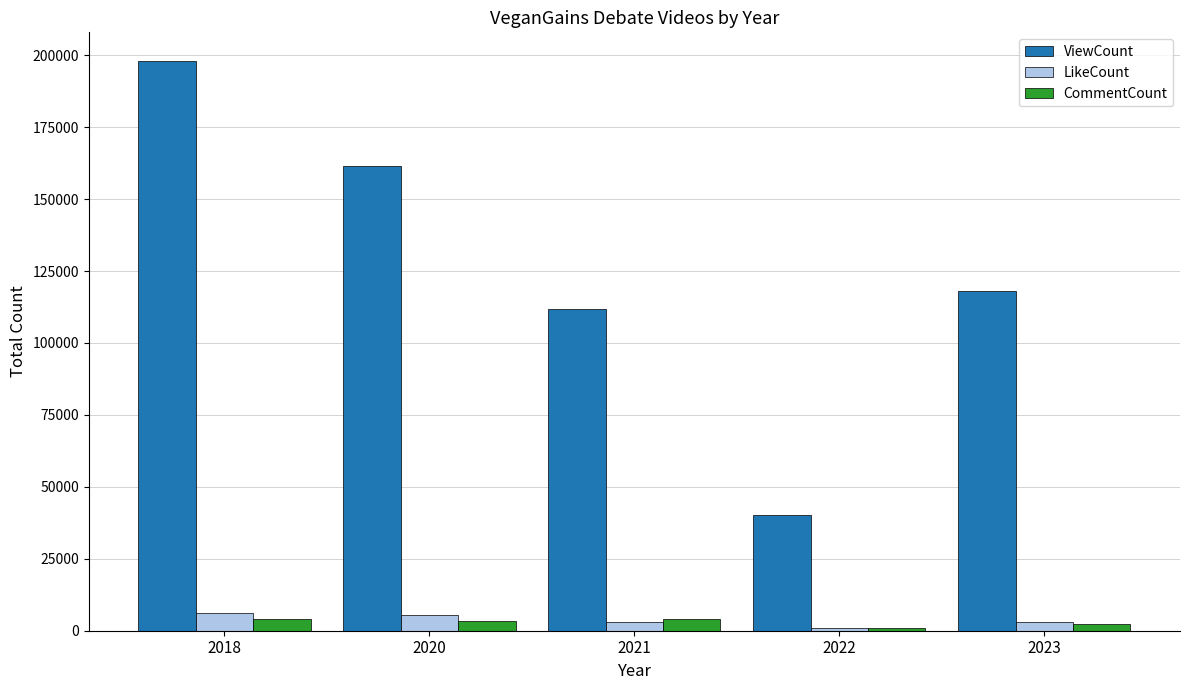

Which series has the largest range (max minus min)?

ViewCount